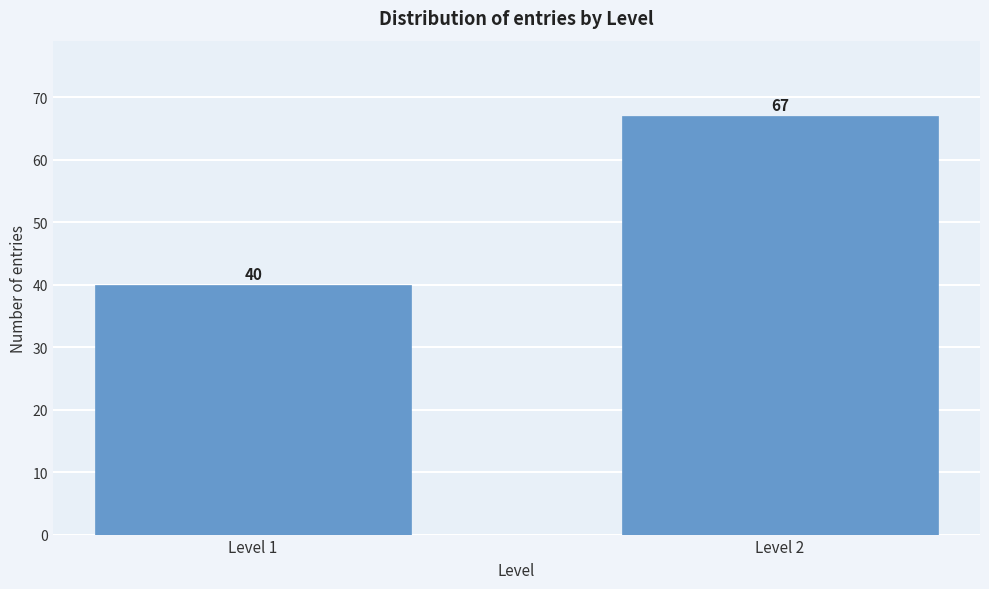

Reading left to right, what are all the values shown in this chart?

40	67